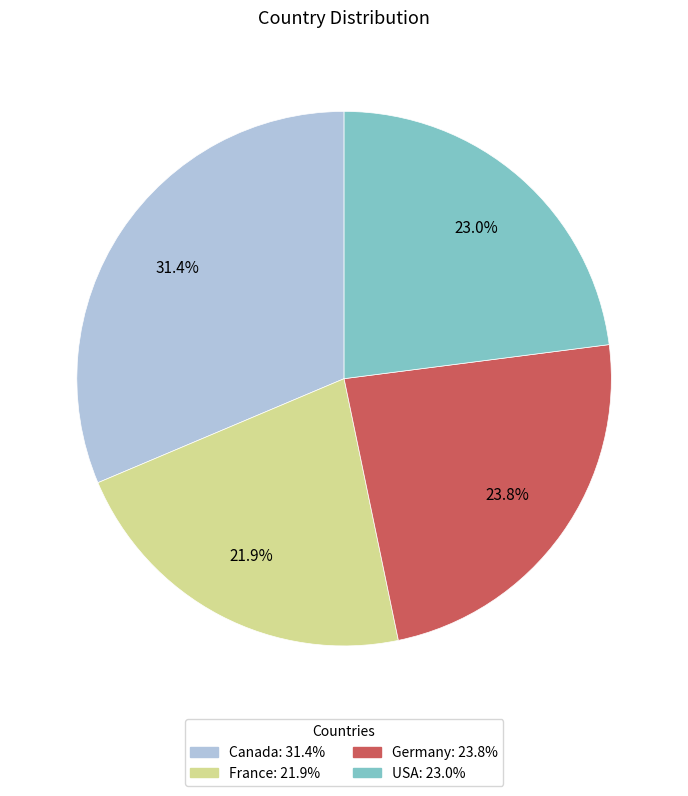

To the nearest percent, what portion does France represent?

22%